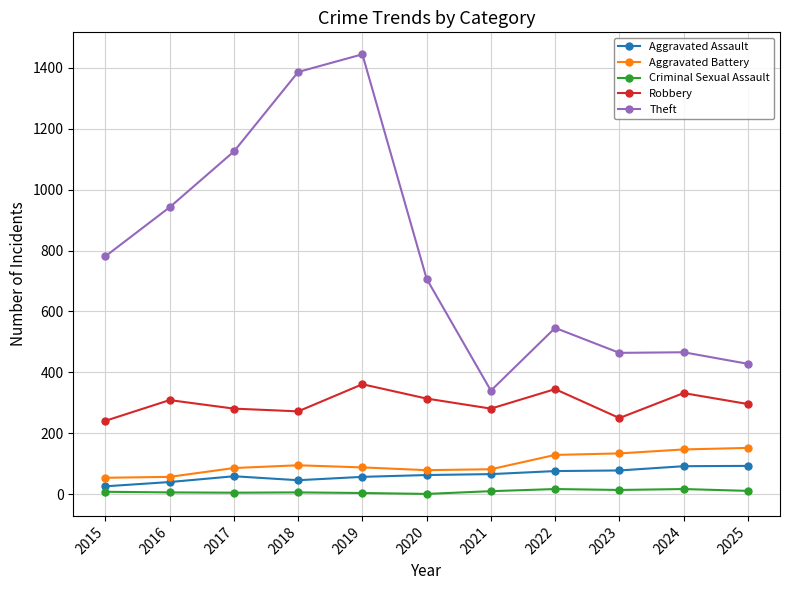

Is the value of Aggravated Assault at 2025 greater than the value of Criminal Sexual Assault at 2023?

Yes